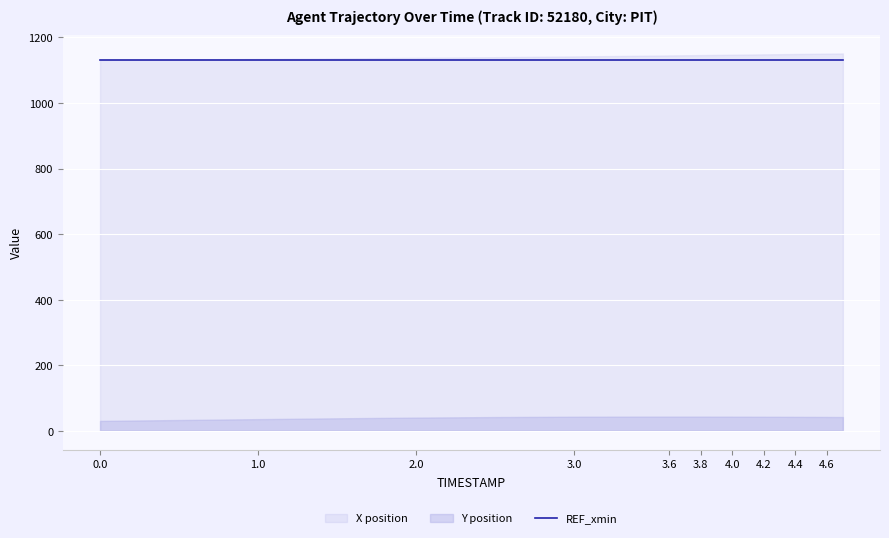

What is the average value of the Y series?

40.8